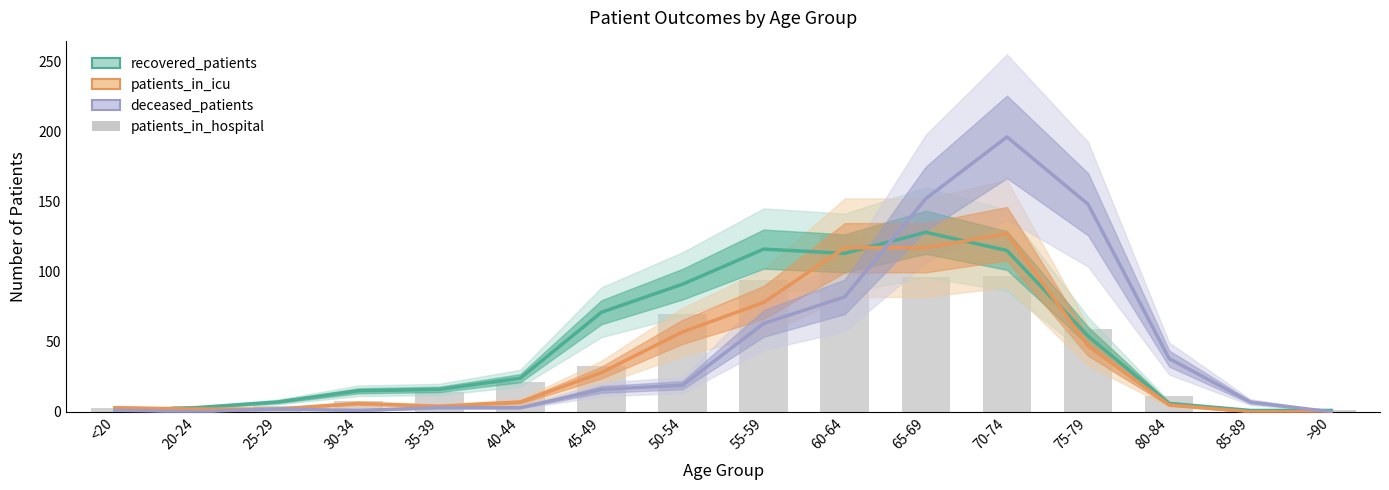

Count the number of data series in this chart.

4